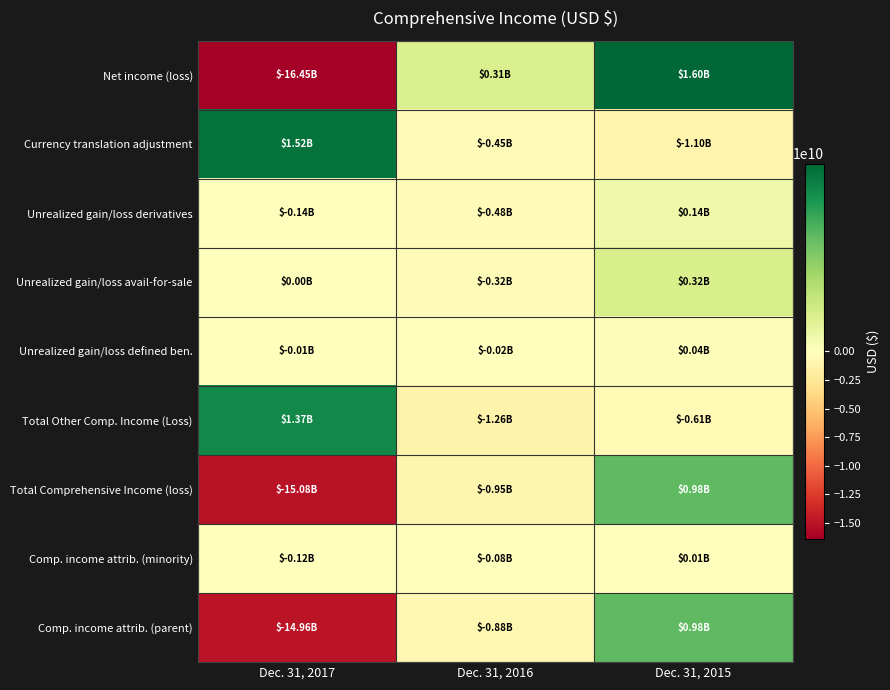

Which has a higher value, Dec. 31, 2017 or Dec. 31, 2015?

Dec. 31, 2015